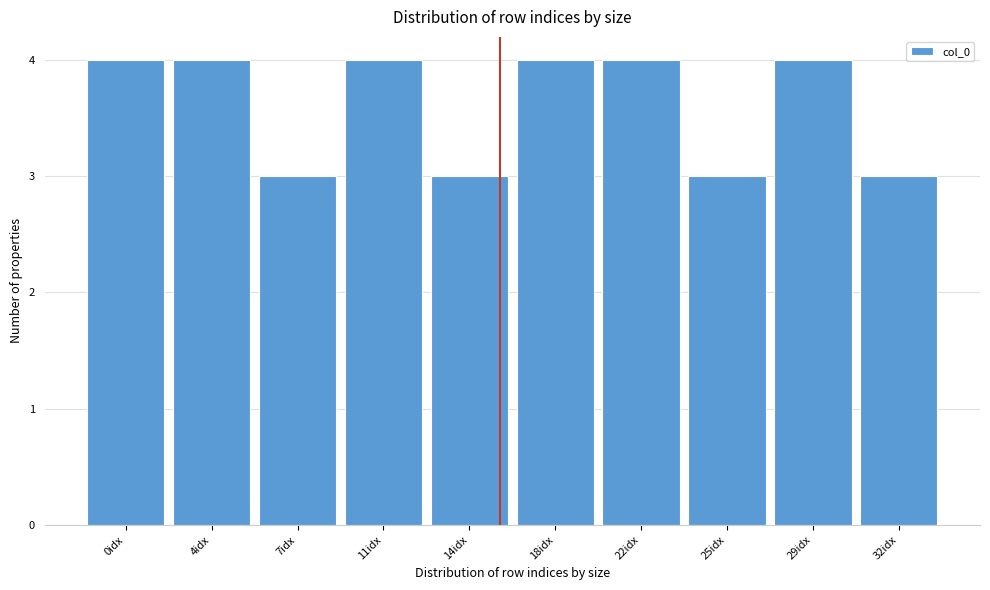

Reading left to right, list all the values displayed in this chart.

4	4	3	4	3	4	4	3	4	3